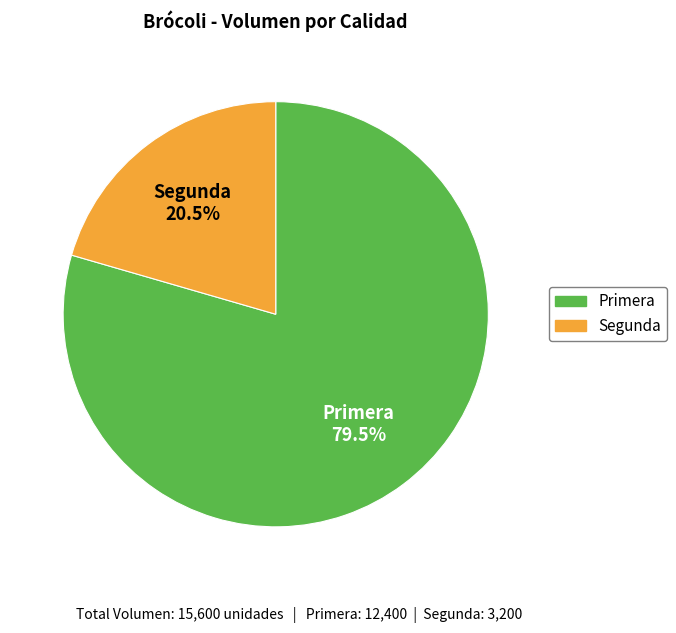

To the nearest percent, what is the difference between the largest and smallest slice percentages?

59%